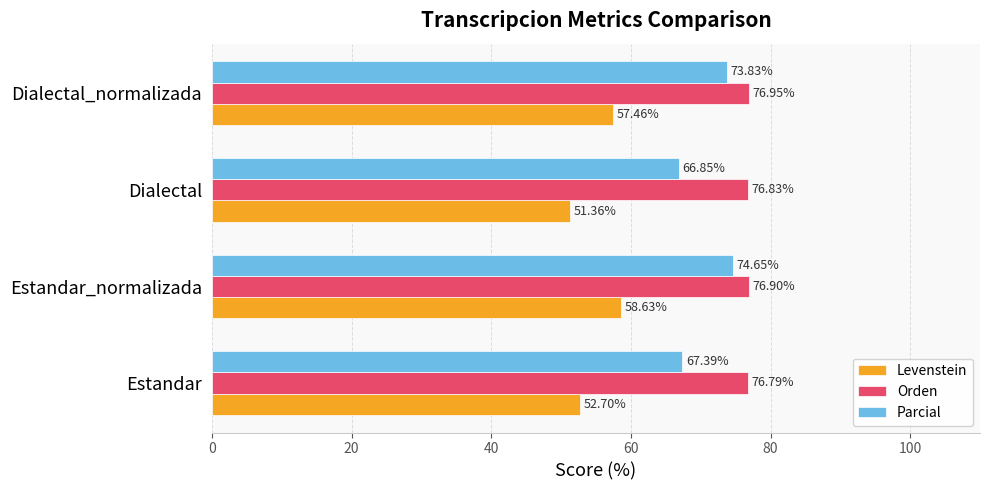

What is the average value of the Parcial series?

70.7